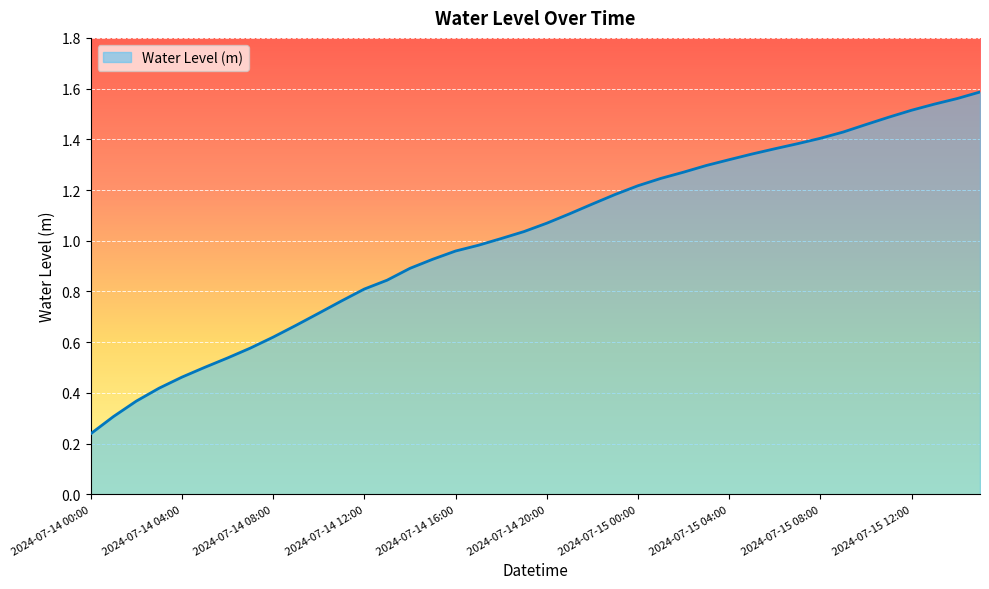

Does the chart display data point markers on the line(s)?

No